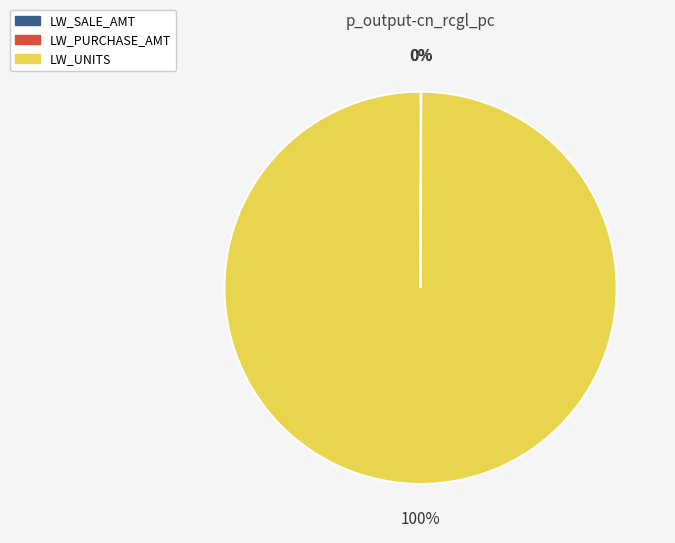

To the nearest percent, what is the average slice percentage?

33%